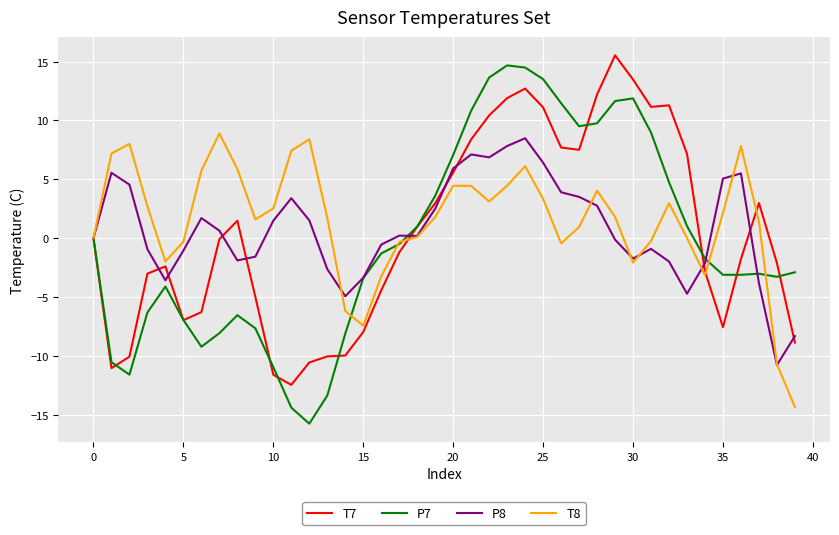

What is the maximum value for T8?

8.9